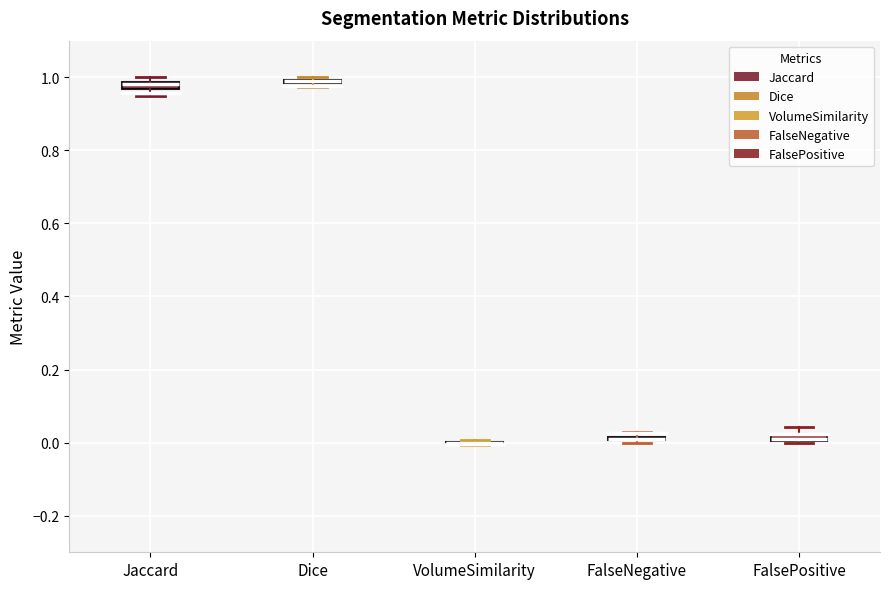

Where does the lower whisker of the box for Jaccard end on the y-axis? The values are not printed on the chart, so give them approximately, as read against the axis.

0.94